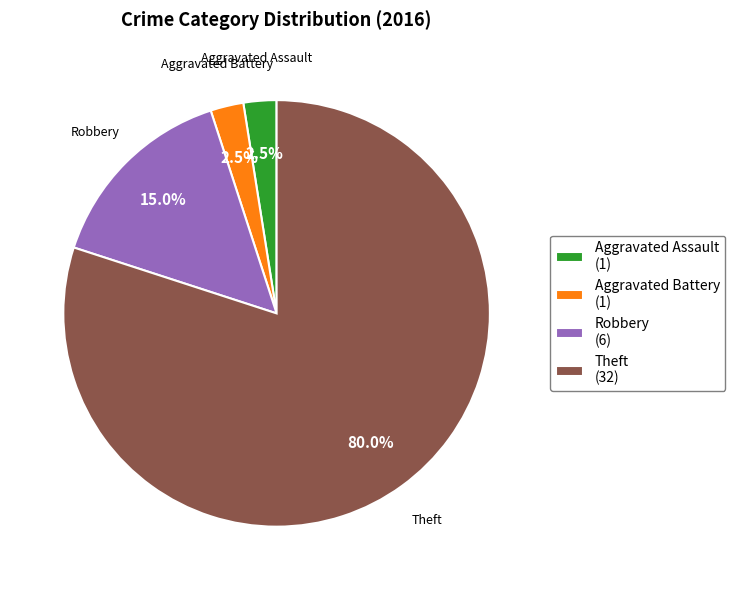

What is the largest slice in the pie chart?

Theft (32)